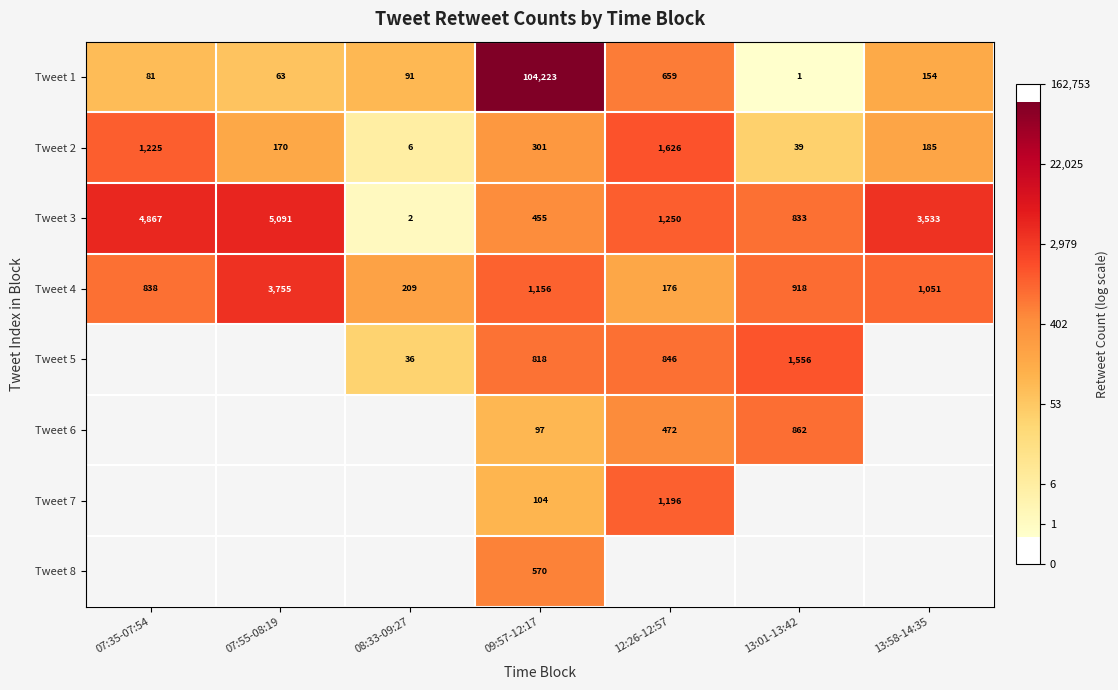

At how many categories does at least one series exceed 5?

7